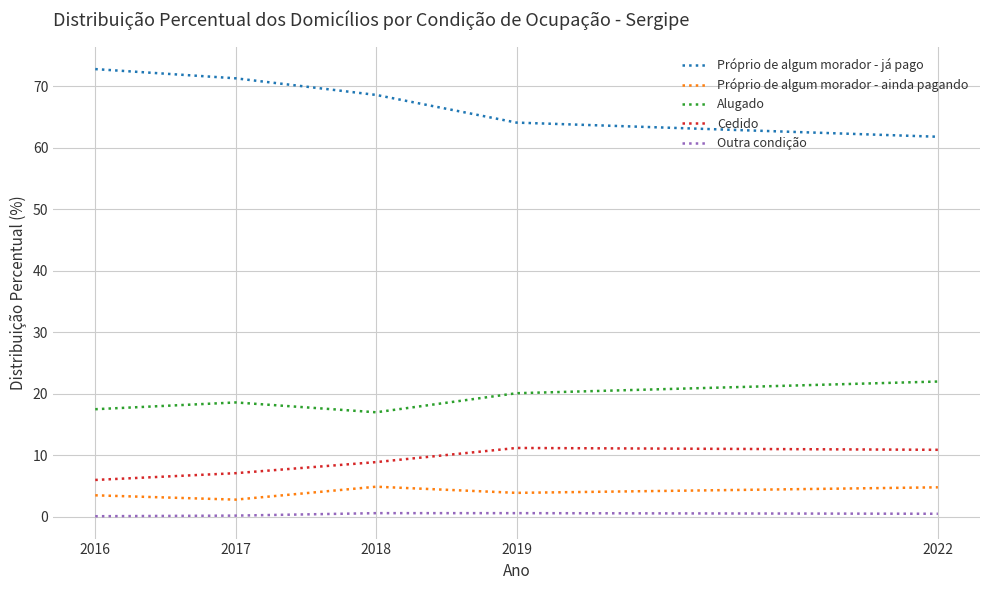

Is this an area chart (filled region under the line)?

No